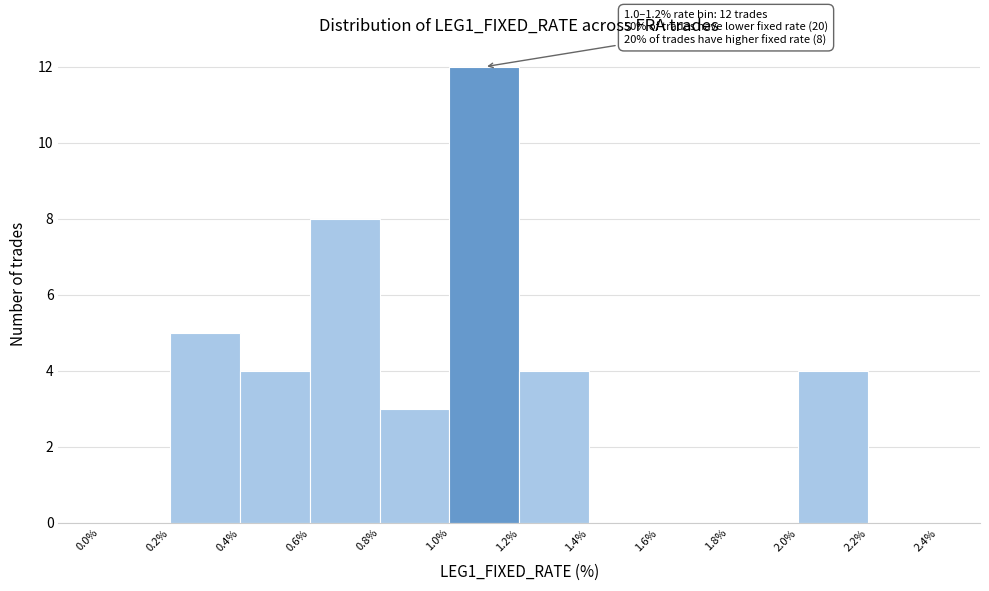

Which range on the x-axis has the tallest bar?

1.0% to 1.2%